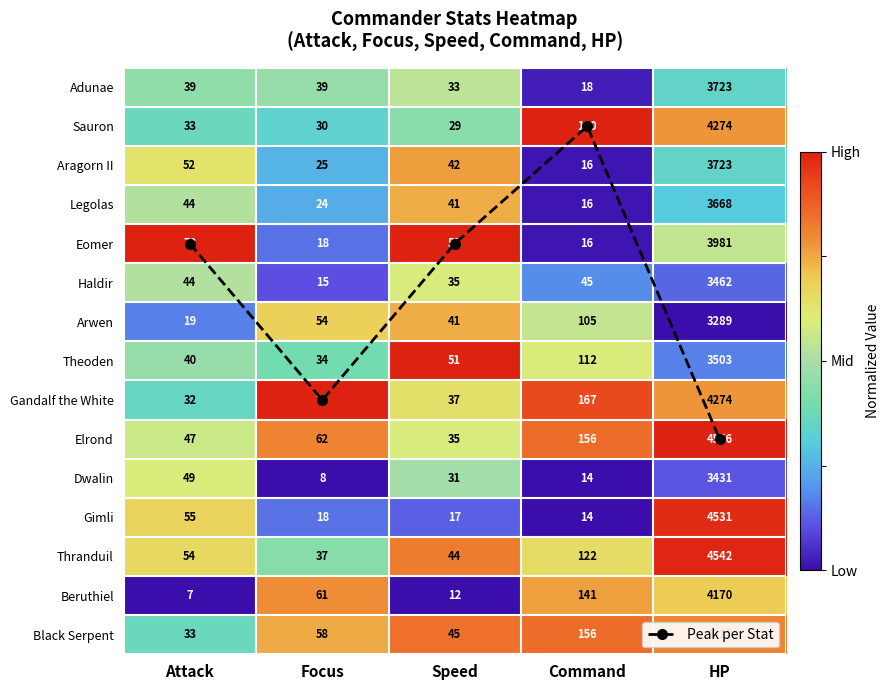

At which label does Theoden reach its minimum?

HP